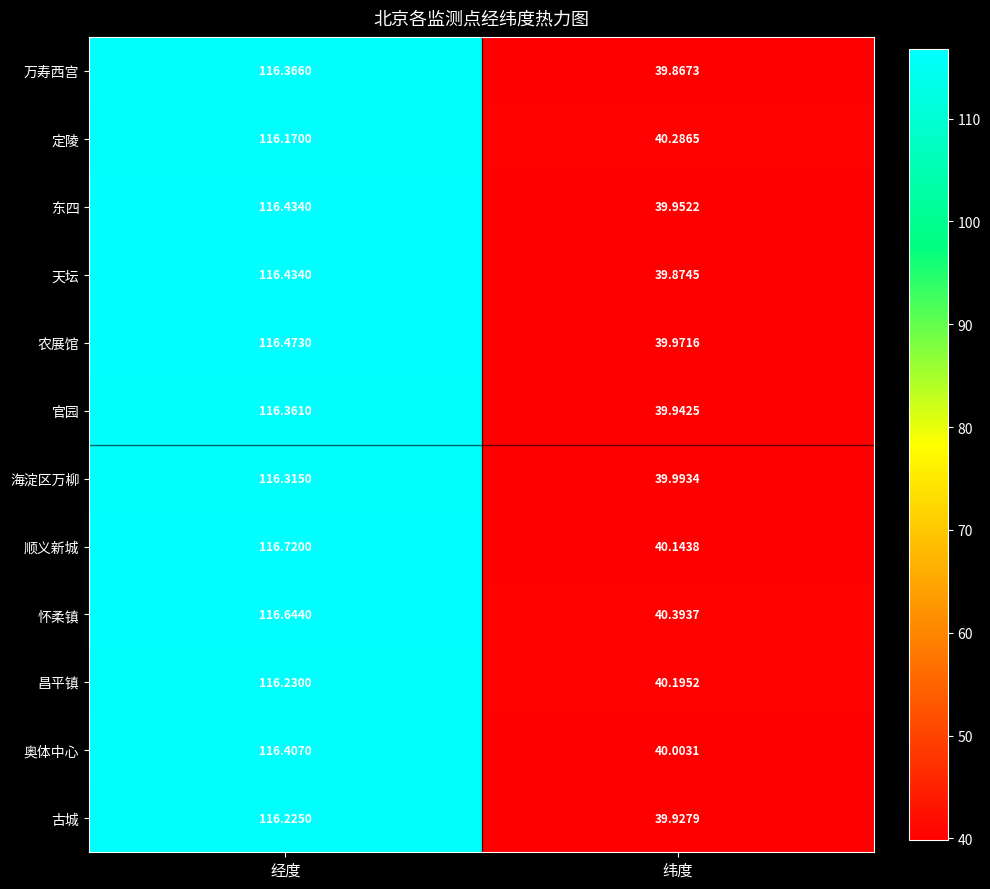

At which label is 东四 closest to 78?

纬度